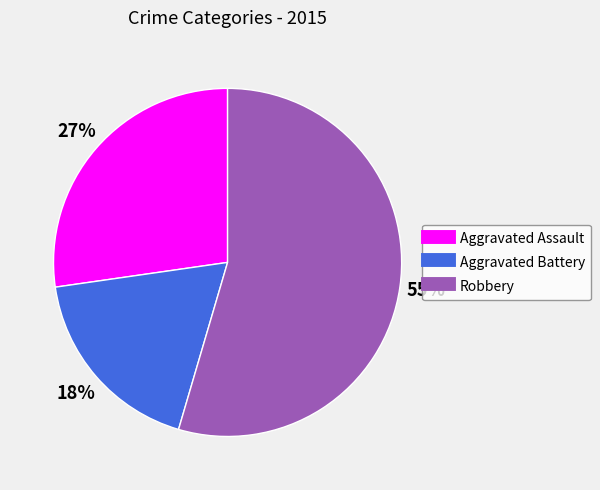

To the nearest percent, what is the average slice percentage?

33%